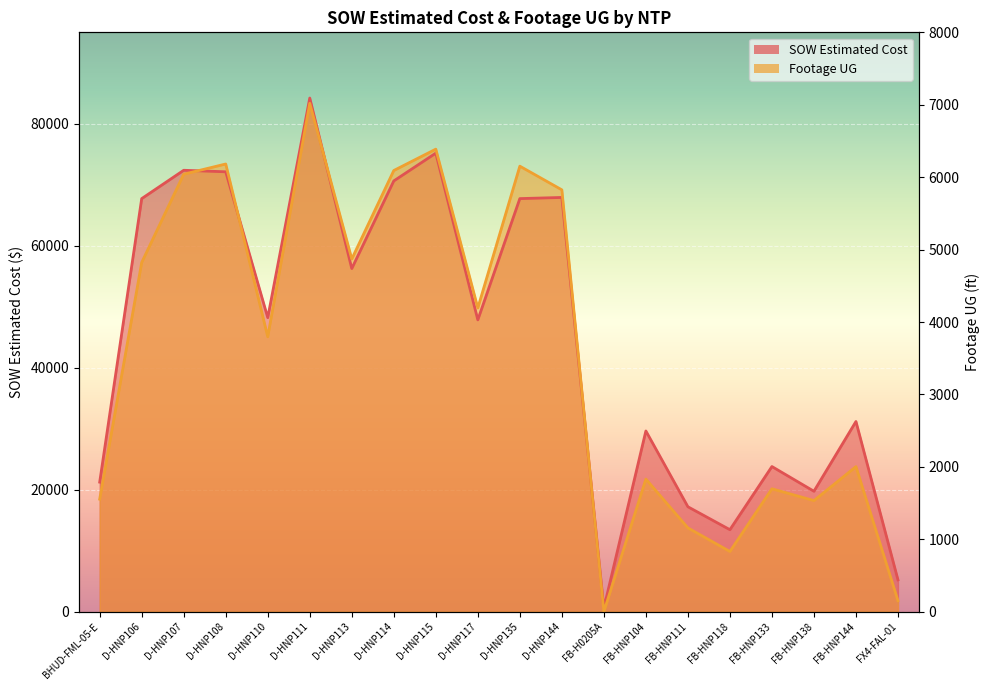

The SOW Estimated Cost series shows 21209.7 at D-HNP106. True or false?

False